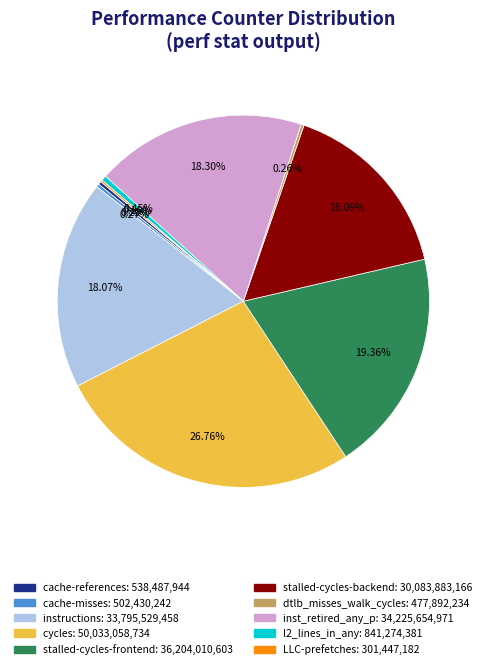

Is there any slice that represents more than half of the pie?

No